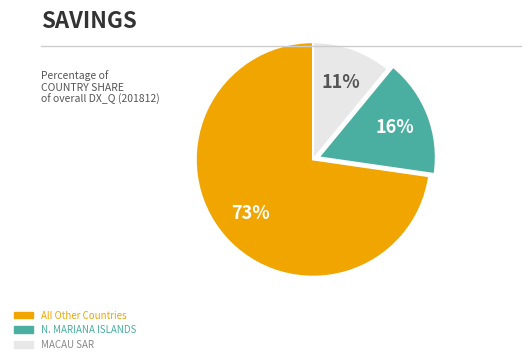

To the nearest percent, what is the average slice percentage?

33%